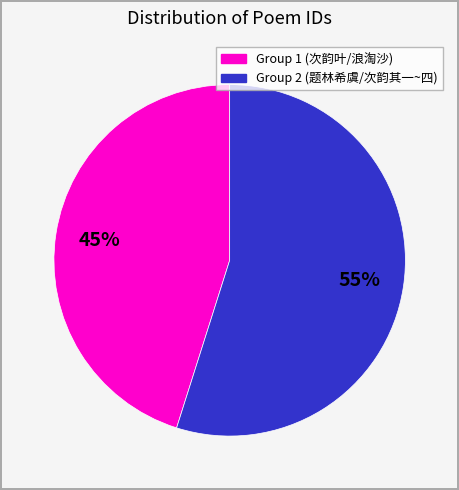

To the nearest percent, what is the difference between the largest and smallest slice percentages?

10%